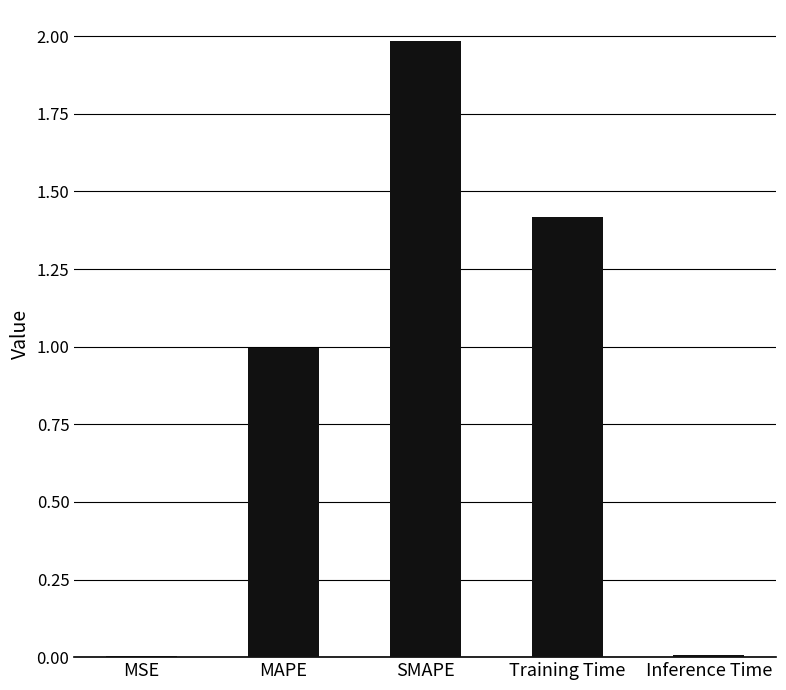

What is the sum of all values?

4.4